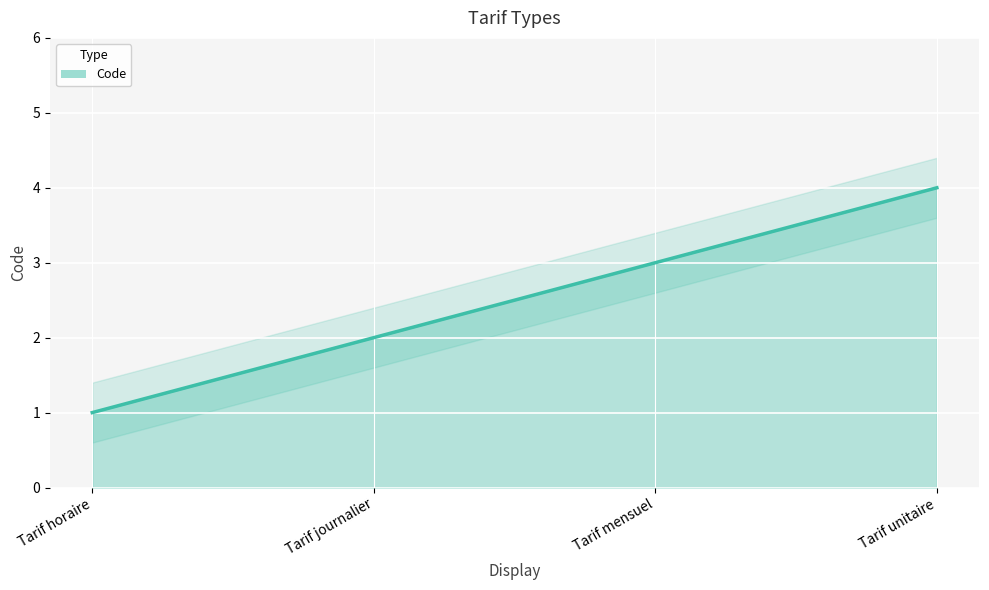

What is the value of the 4th point from the left?

4